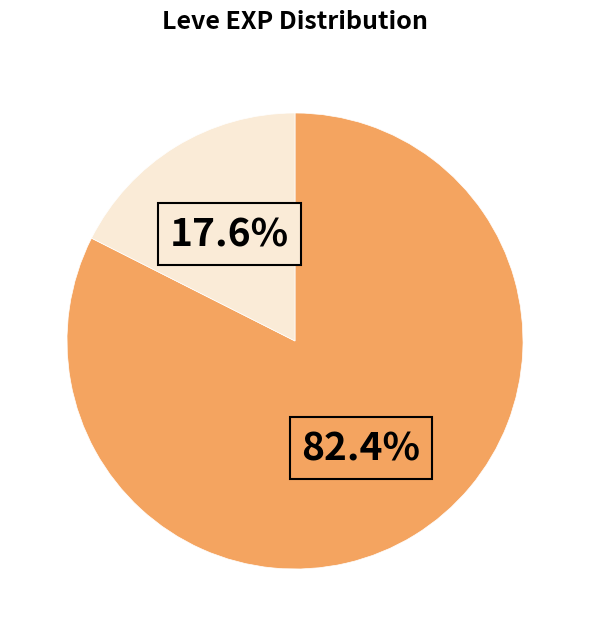

Is there any slice that represents more than half of the pie?

Yes